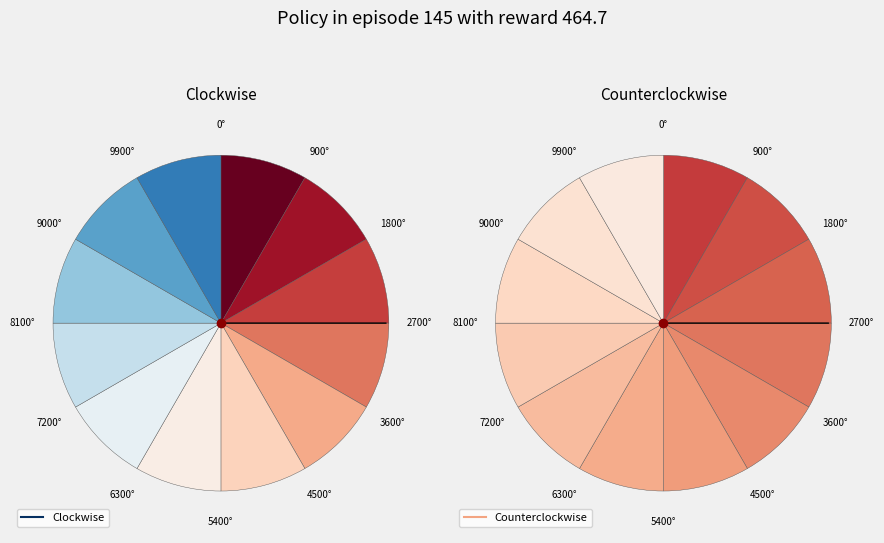

How many slices are in this pie chart?

12